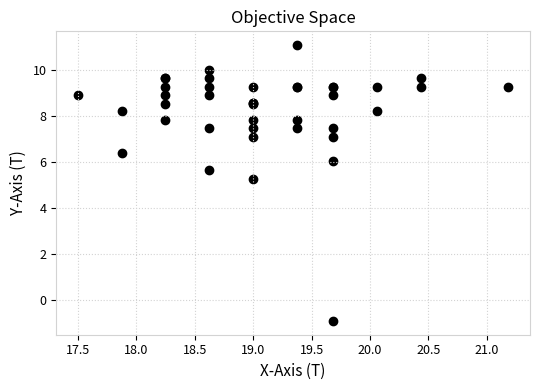

What Y value in the scatter plot is closest to 5?

5.3